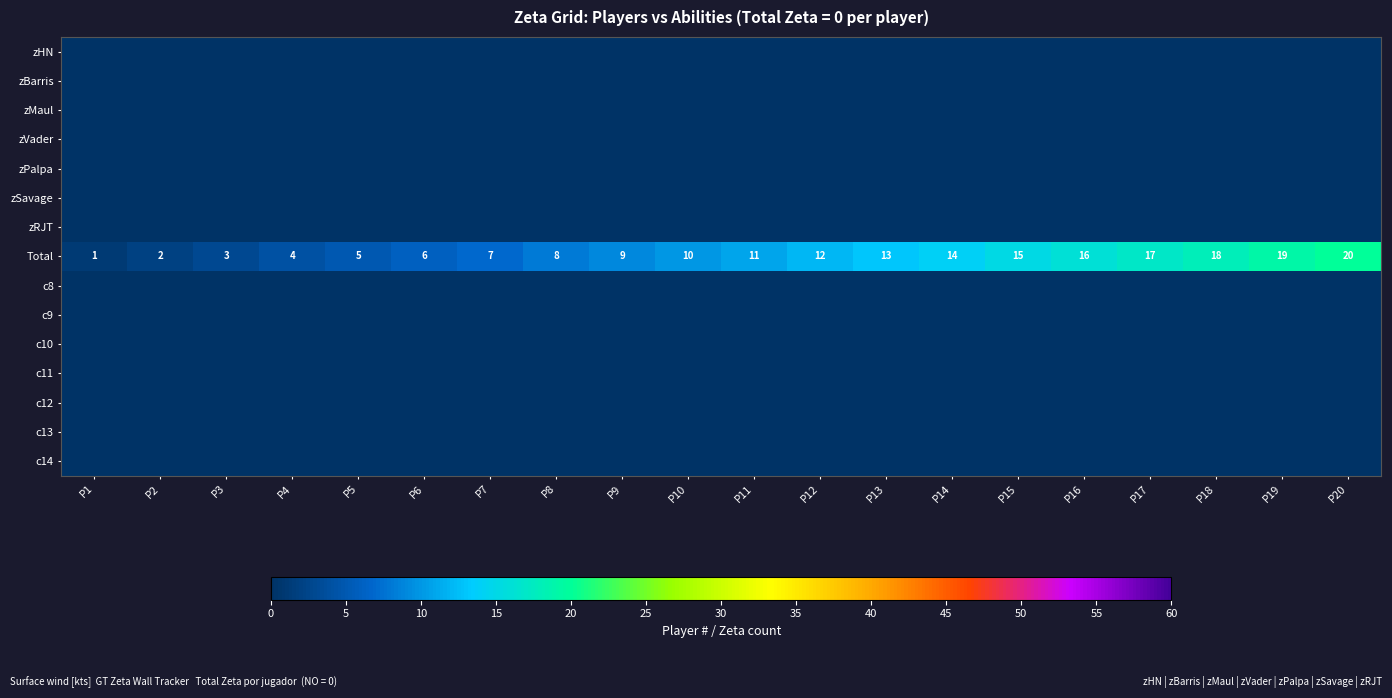

The value of Total at P1 is 2. True or false?

False